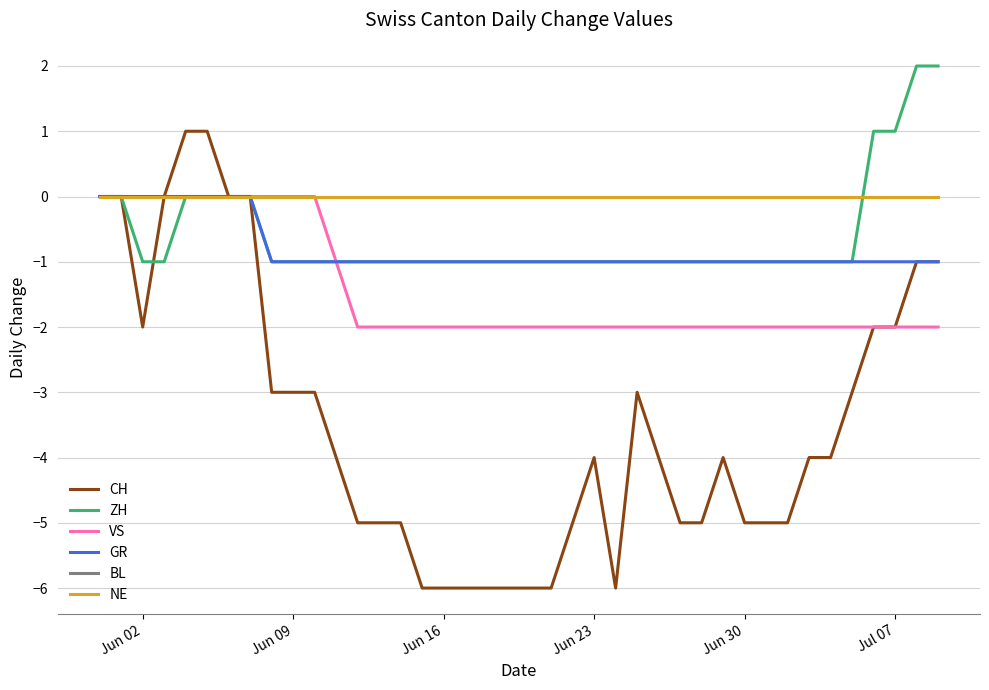

Which series has the largest range (max minus min)?

CH